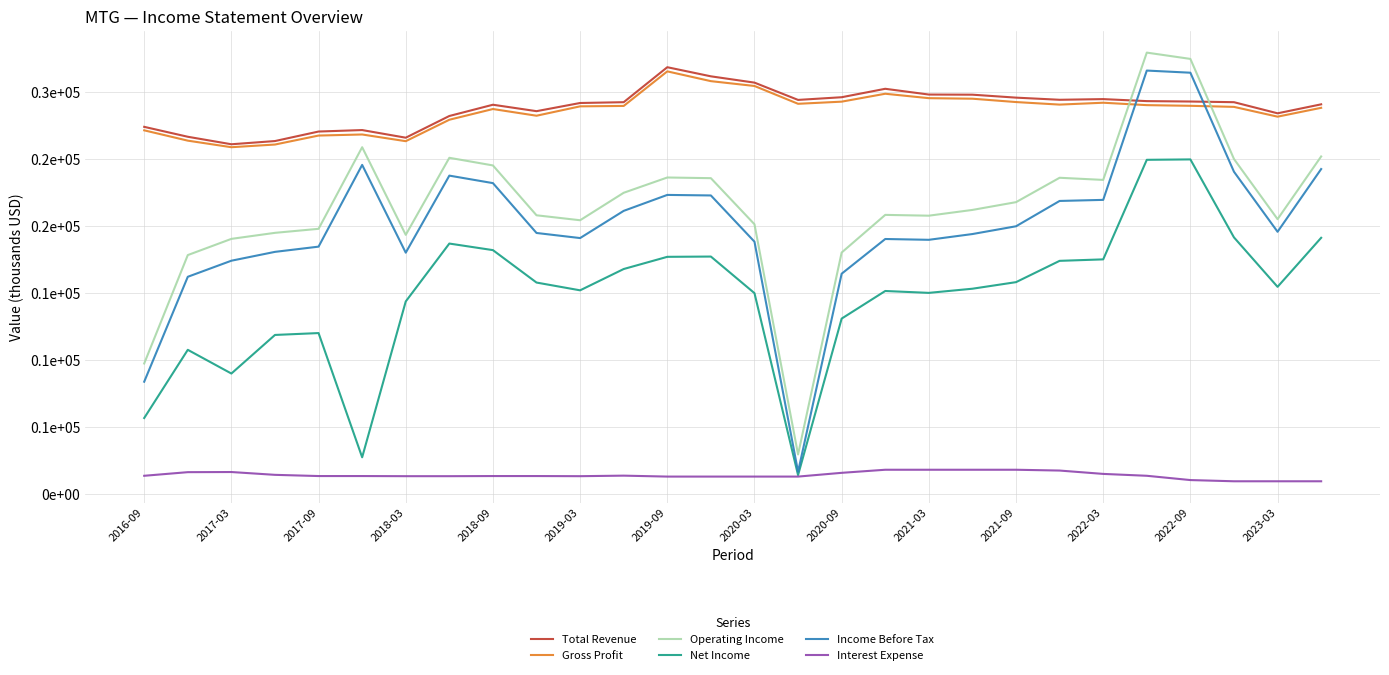

What are all the series names shown in the legend?

Total Revenue, Gross Profit, Operating Income, Net Income, Income Before Tax, Interest Expense